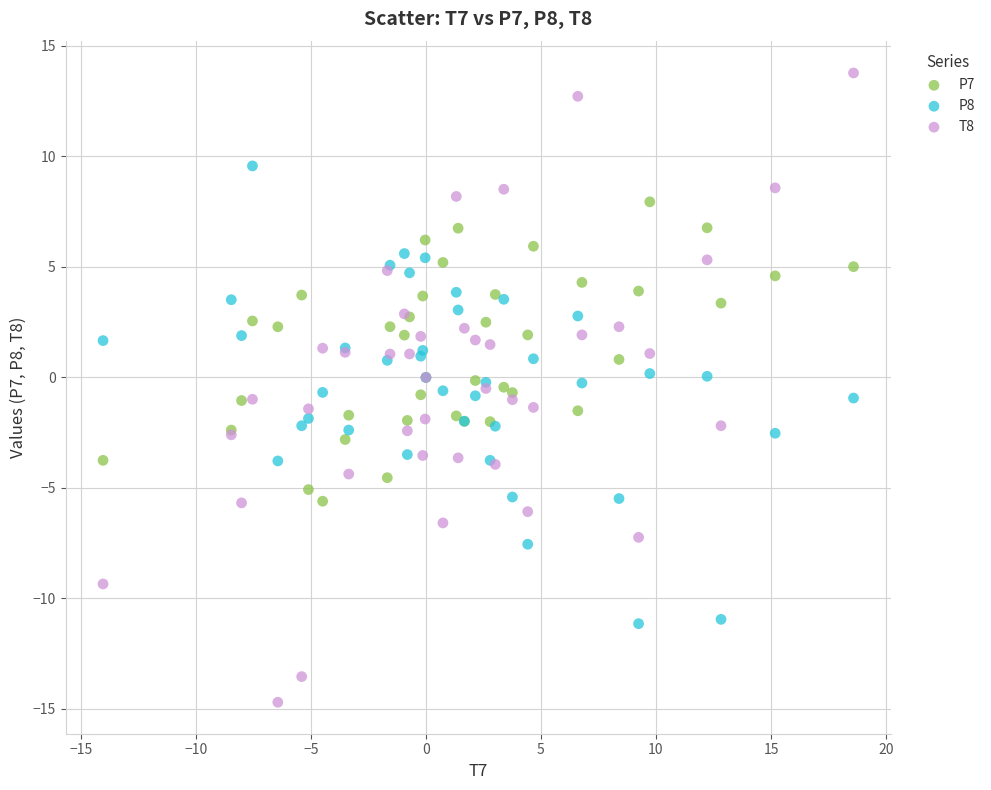

Which series contains the lowest Y value?

T8